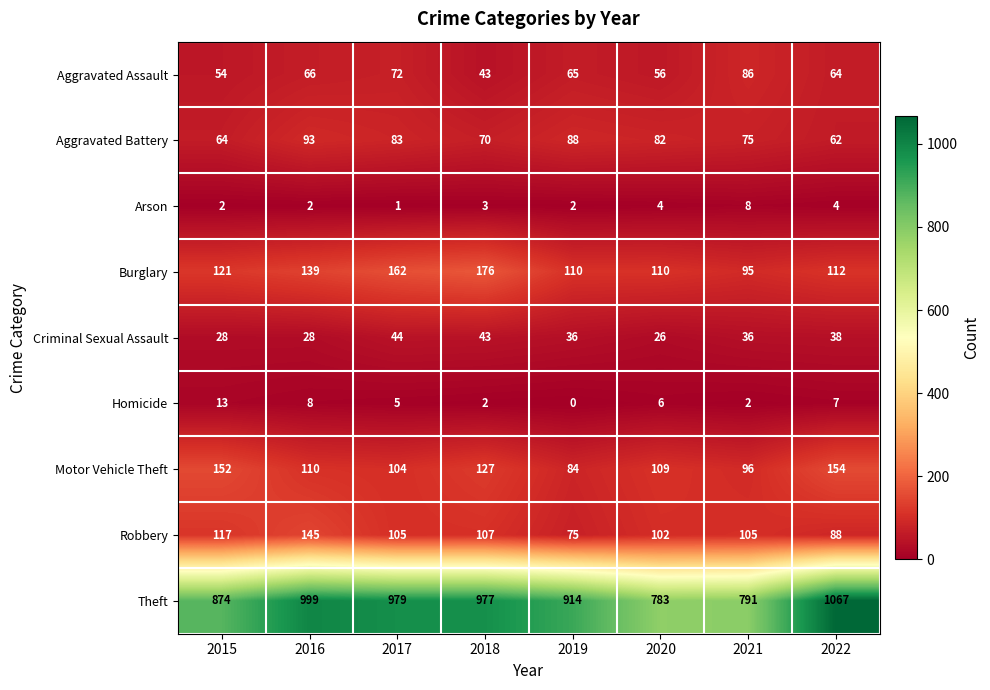

Which label corresponds to the largest value in the chart?

2022